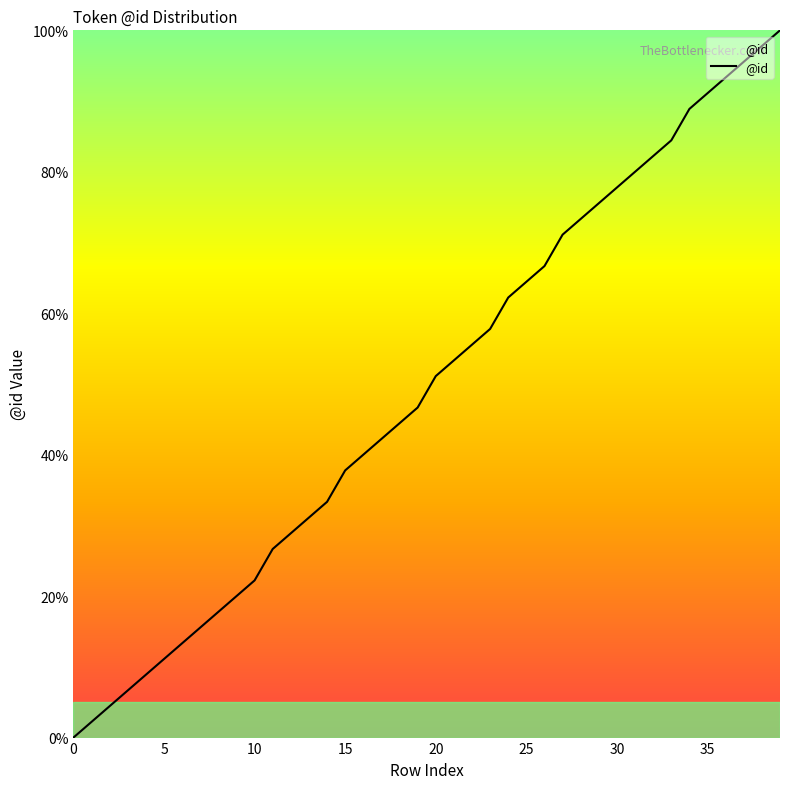

How many values exceed 51?

20